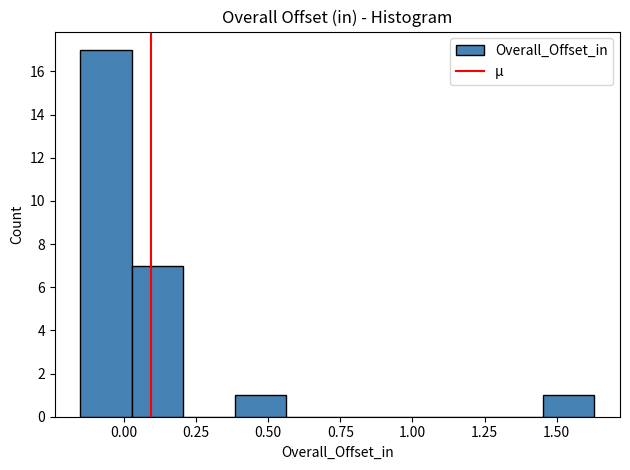

Read against the x-axis, roughly where is the centre of the tallest bar?

-0.05